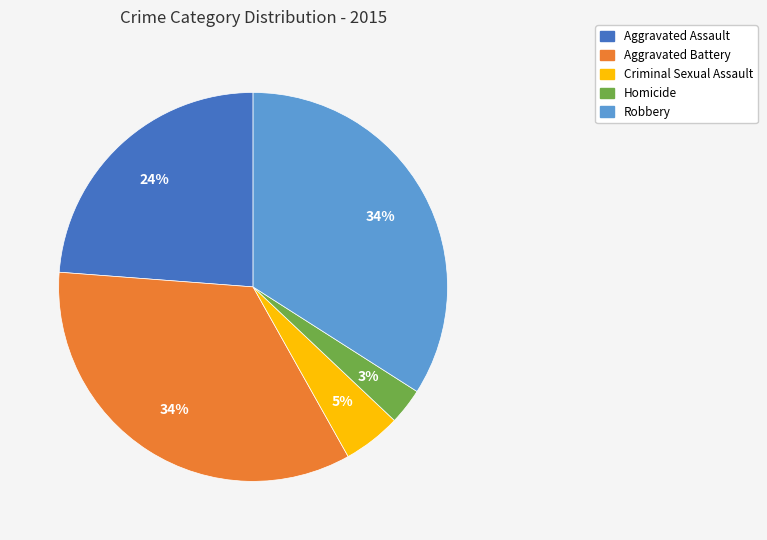

How many segments does this pie chart have?

5